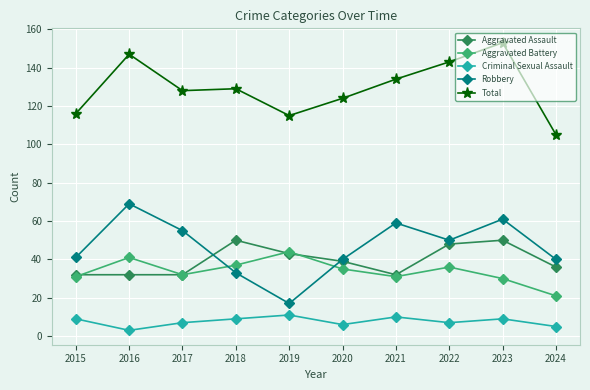

What is the greatest value displayed?

153